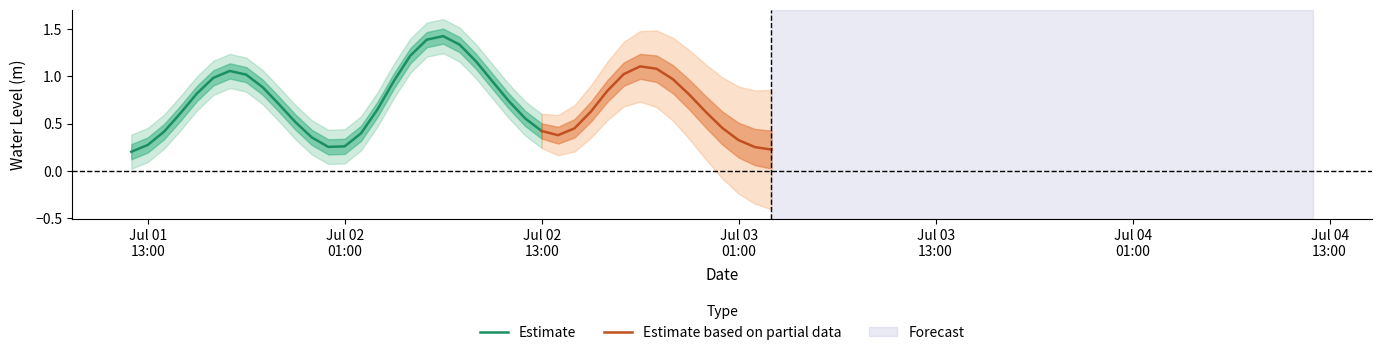

Where is the first local minimum?

2024-07-02 01:00:00